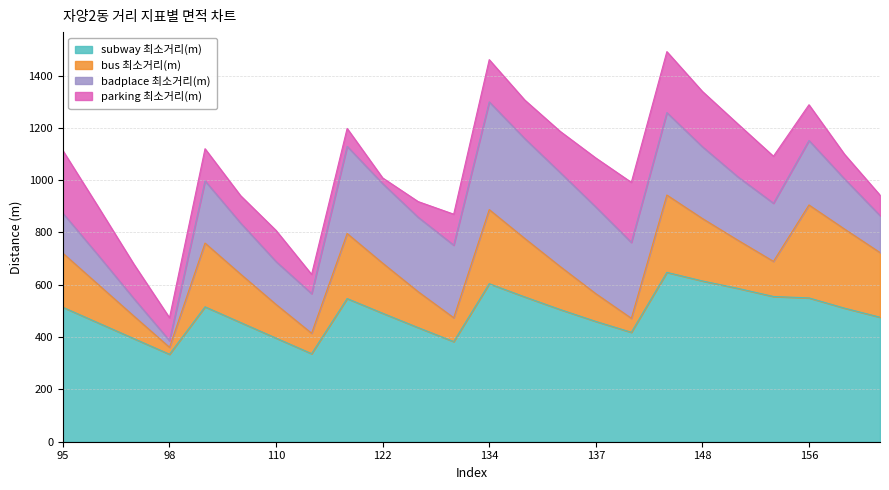

Which series changed the most between 108 and 110?

subway_dist